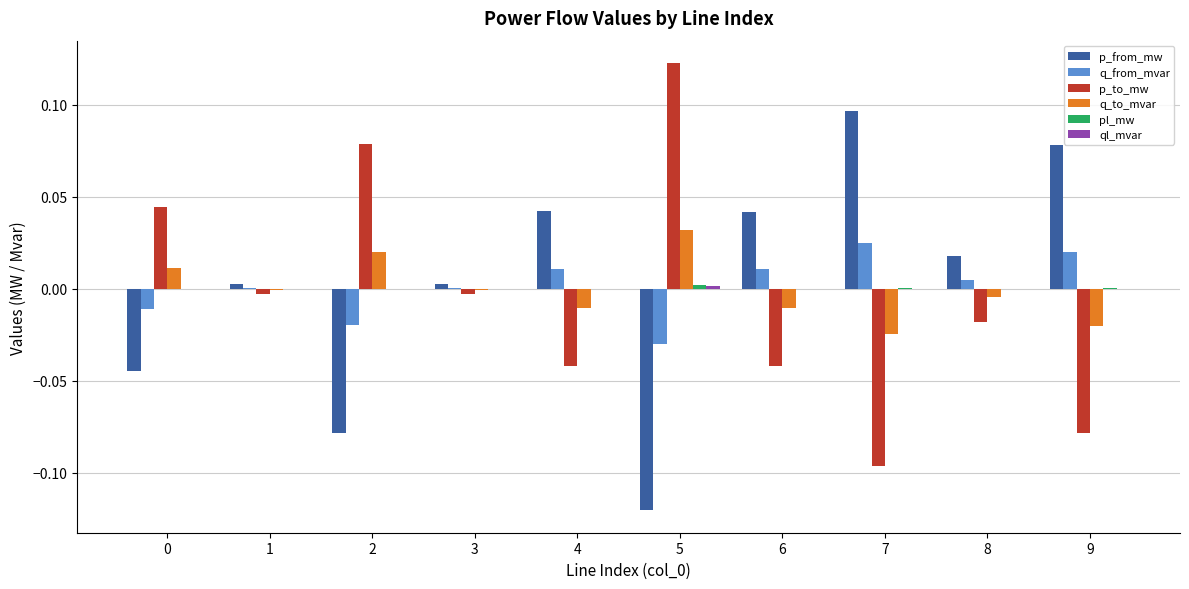

Where does the q_from_mvar series first go above 0?

1